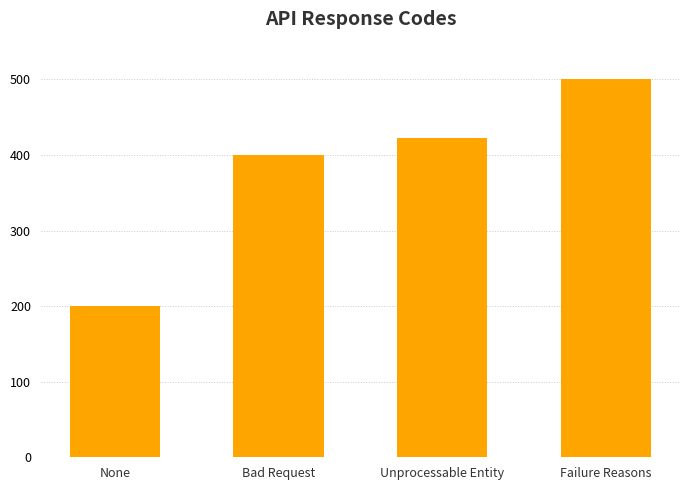

Does the chart contain stacked bars?

No